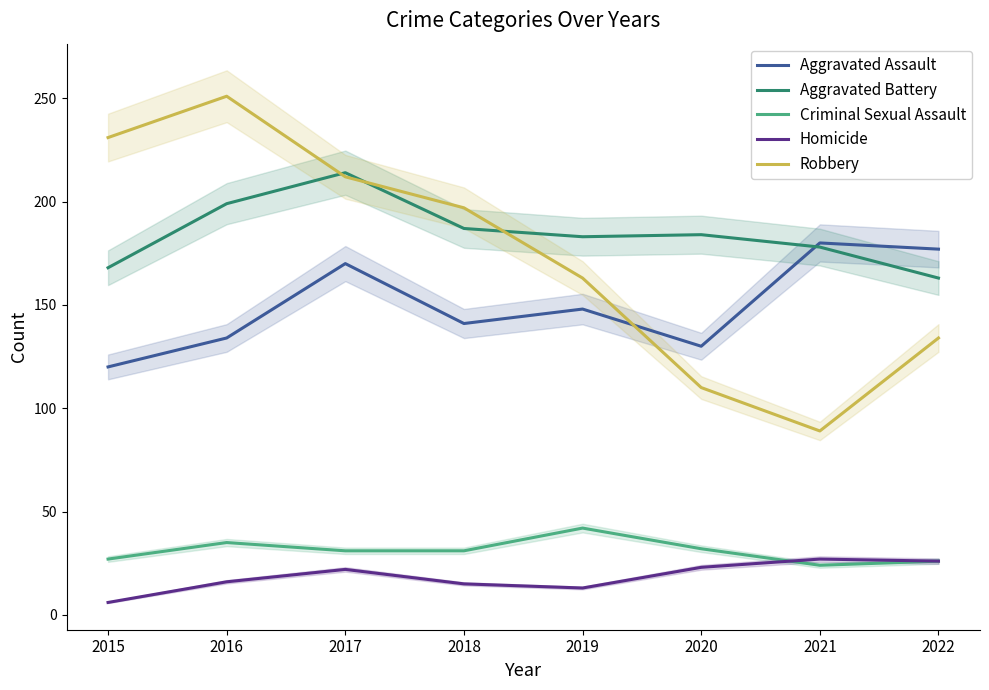

How many values in the Robbery series are below 197?

4